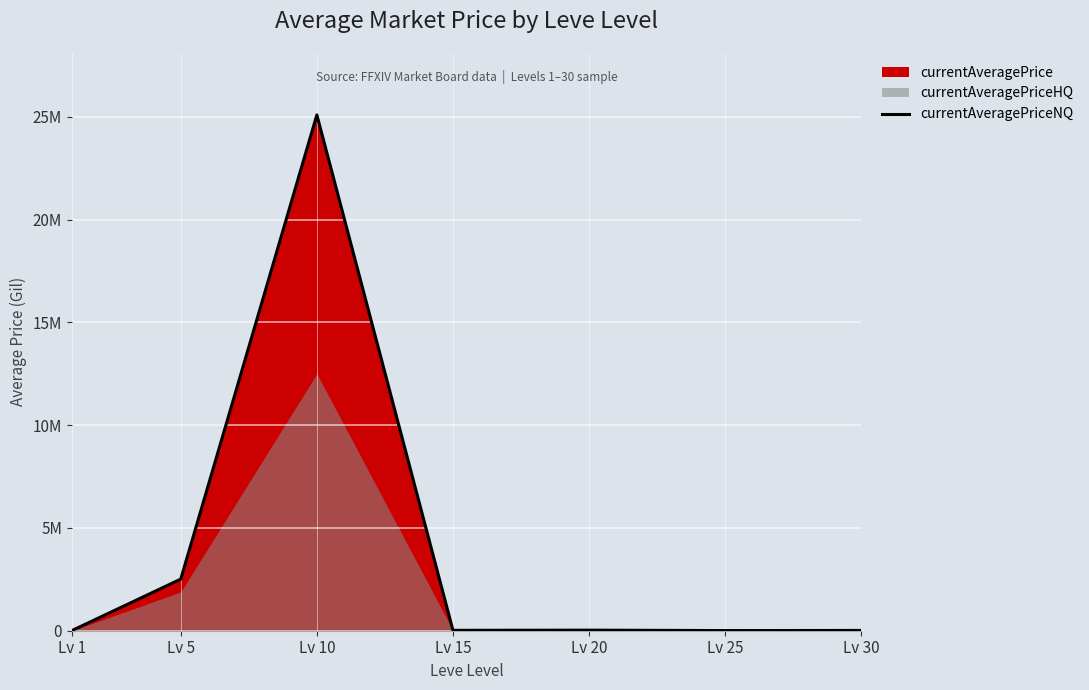

Reading right to left, what are all the values shown in this chart?

Lv 30=13529.0	Lv 25=7762.1	Lv 20=27344.2	Lv 15=19140.6	Lv 10=25090753.3	Lv 5=2510007.5	Lv 1=6516.0